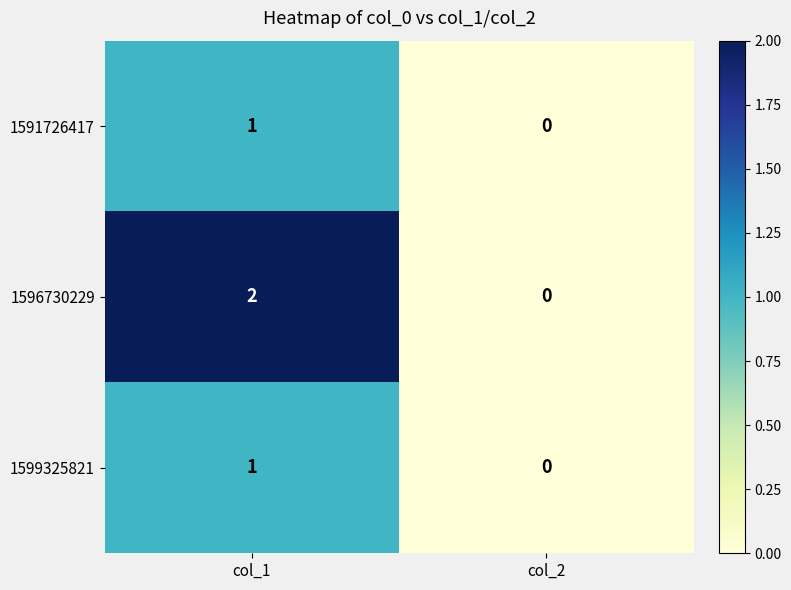

Reading right to left, transcribe all the data shown in this chart.

1591726417: 0	1
1596730229: 0	2
1599325821: 0	1